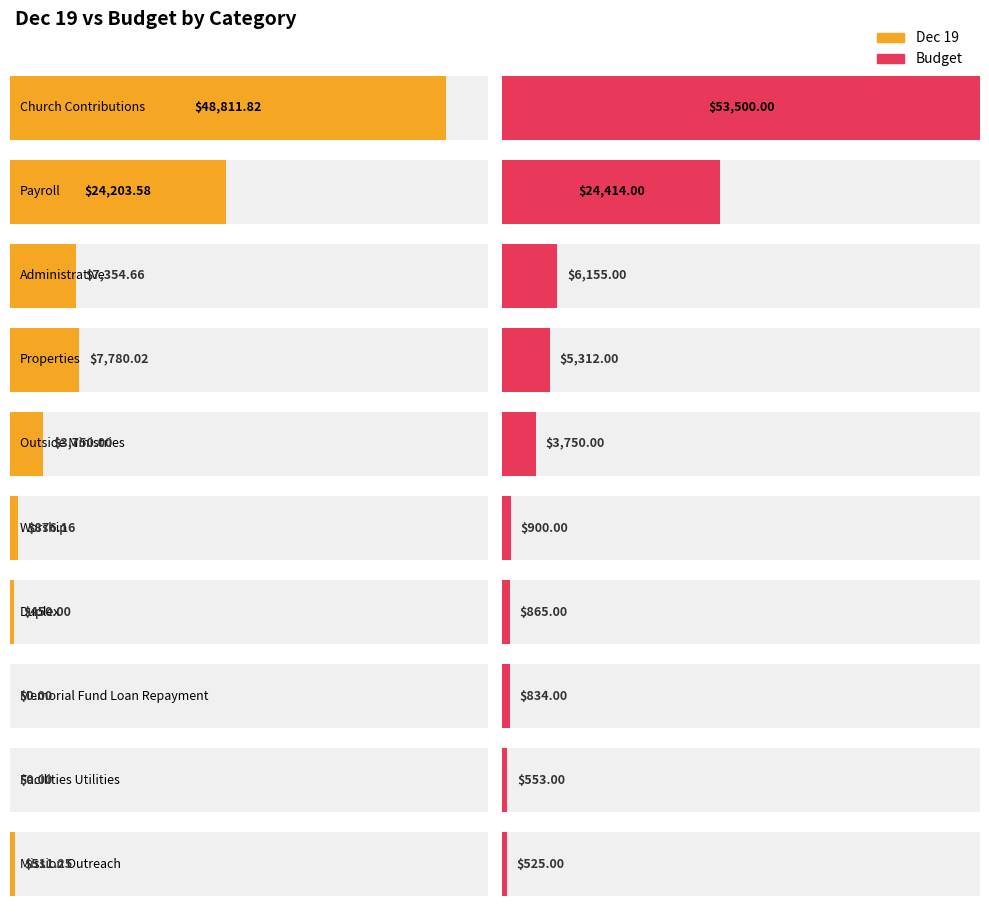

How many series are shown in this chart?

2